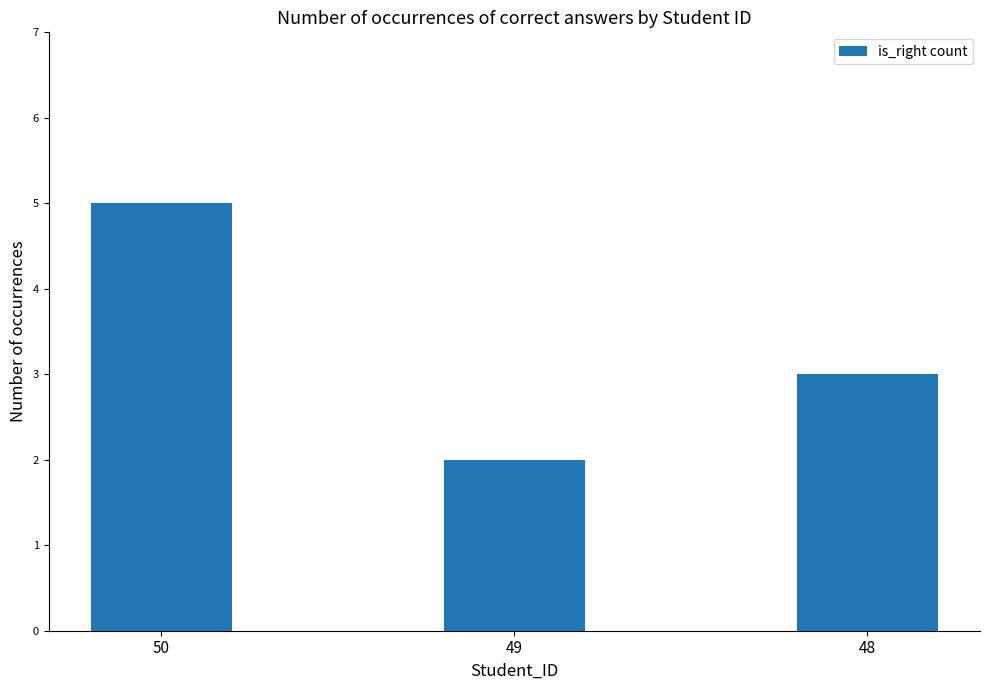

Reading left to right, extract all data points from this chart.

5	2	3